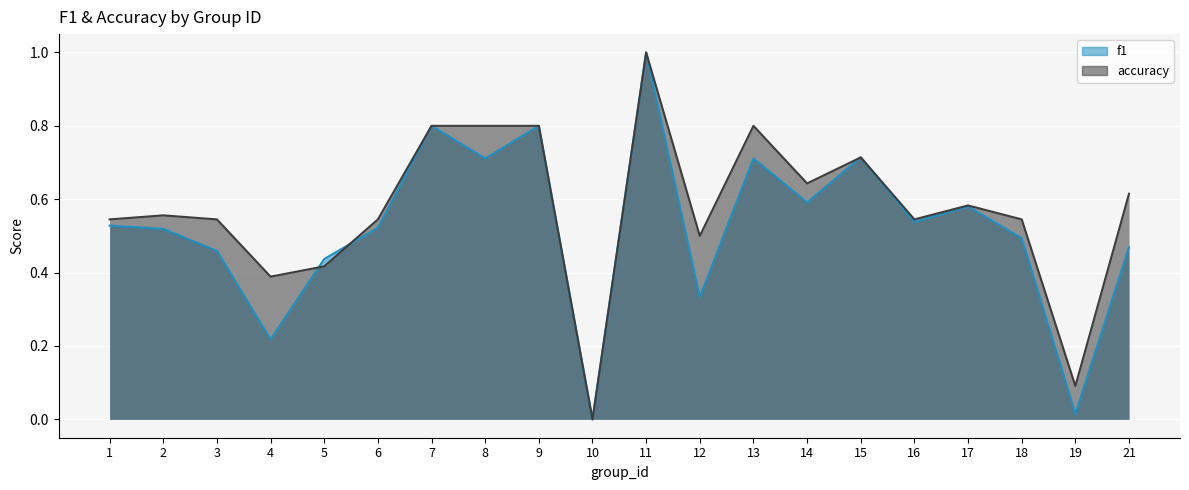

How many distinct data groups are displayed?

2